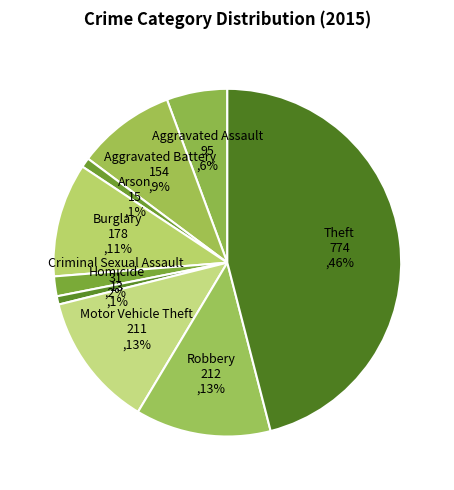

To the nearest percent, what is the difference between the Motor Vehicle Theft and Arson slice percentages?

12%